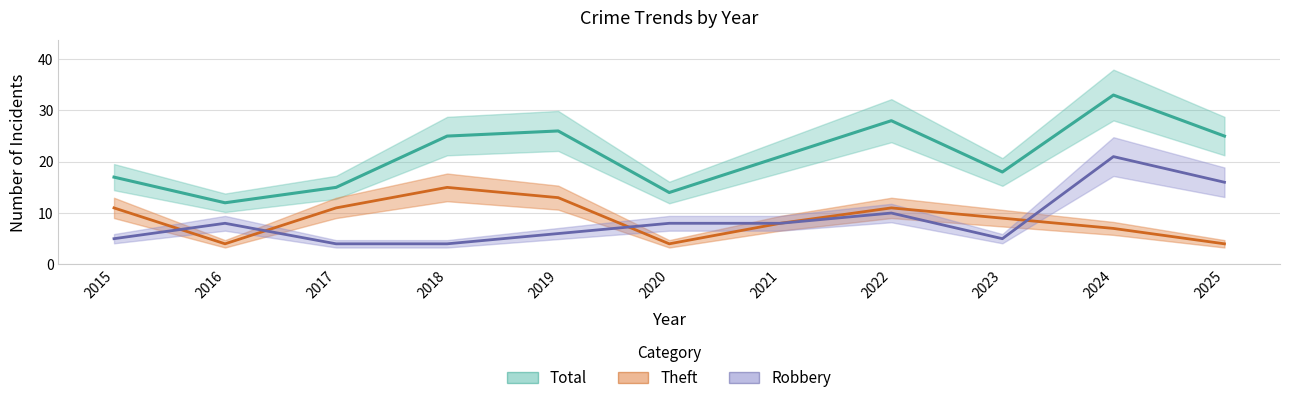

The value of Total at 2015 is 17. True or false?

True